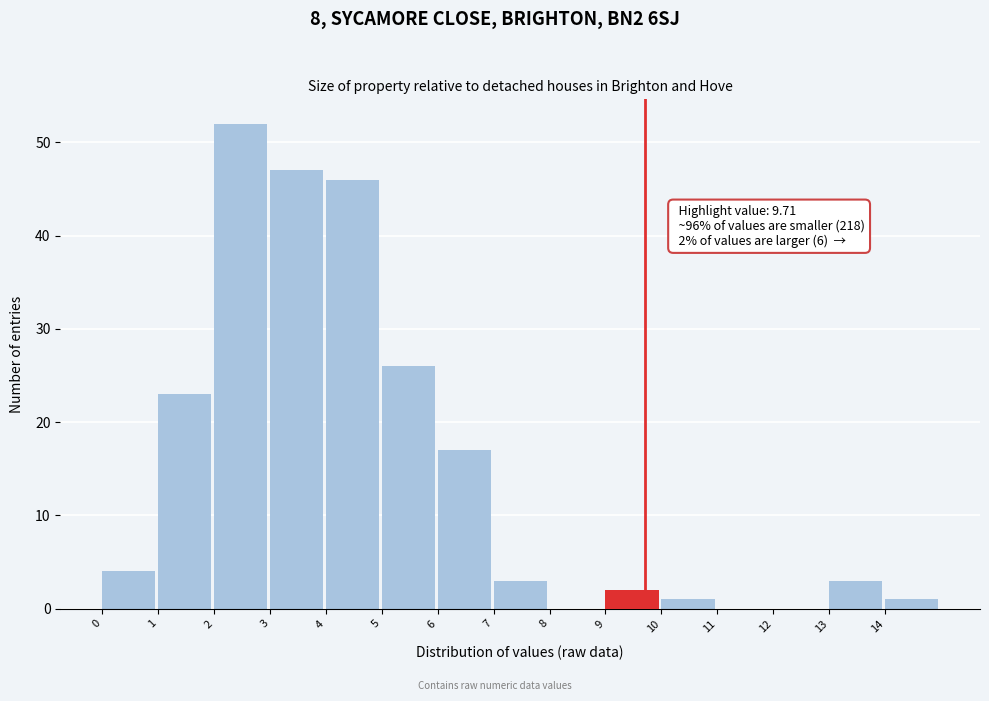

Which range on the x-axis has the tallest bar?

2 to 3